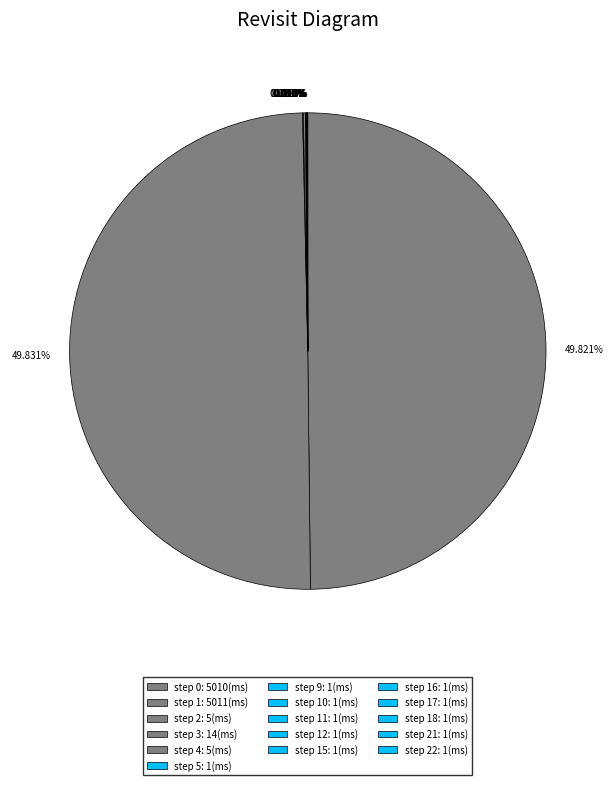

Does any single category account for the majority?

No